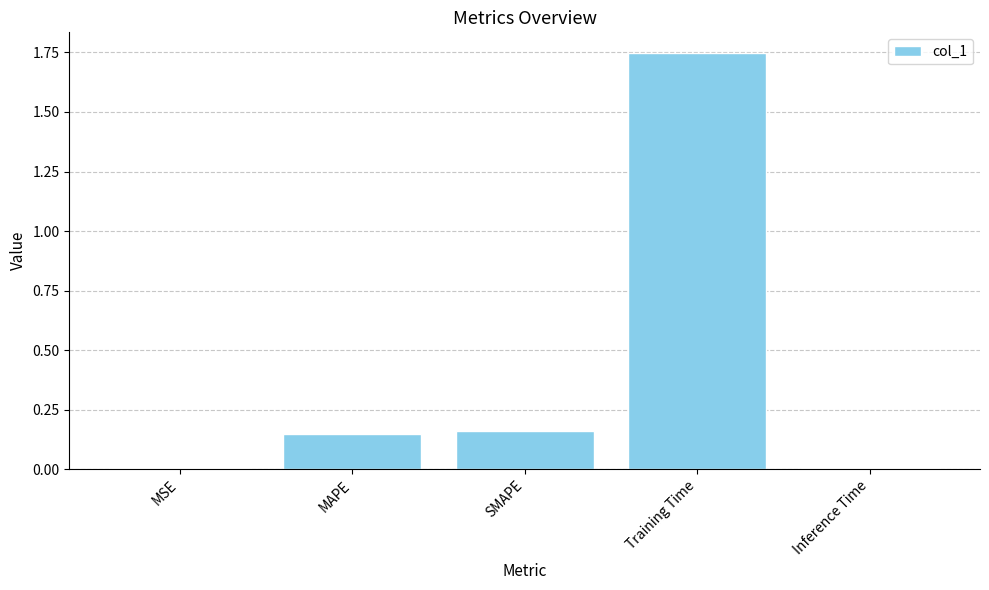

Is it true that the value at MSE is 0.0?

True